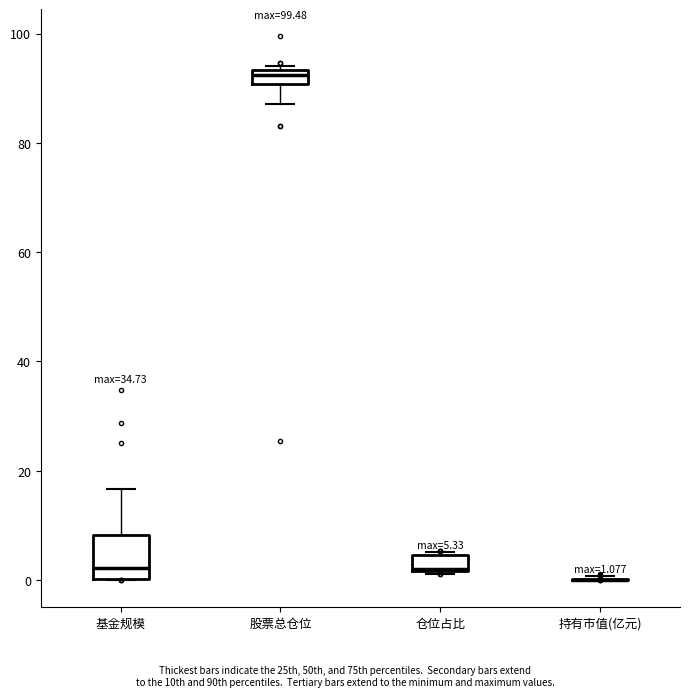

Comparing the boxes themselves (not the whiskers), which one is the tallest?

基金规模